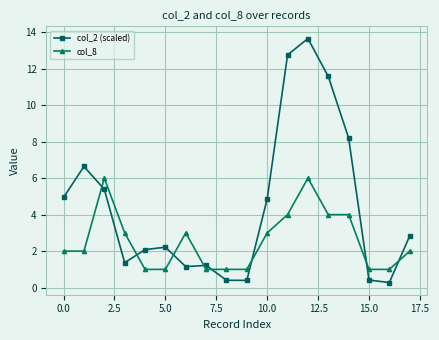

True or false: col_8 has more than 1 points higher than both neighbors.

True